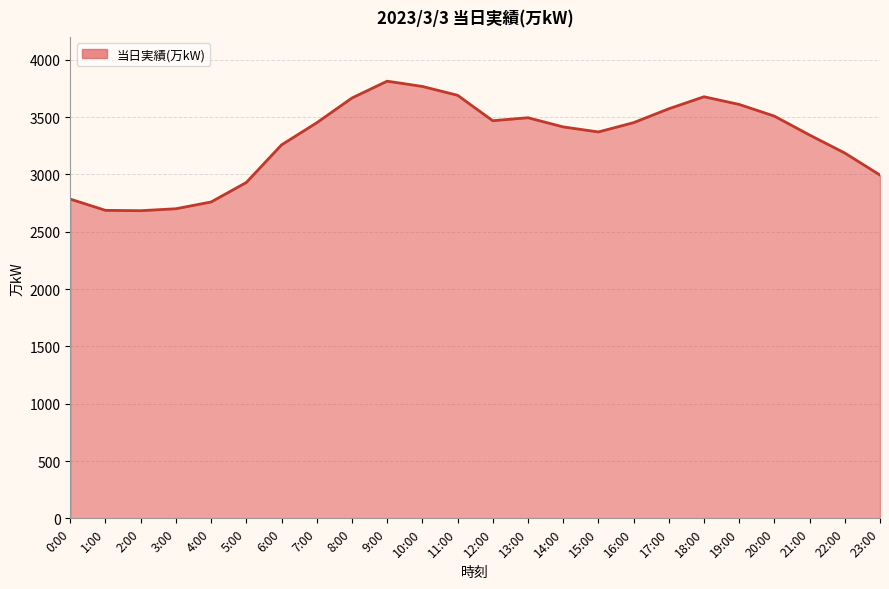

What is the minimum value shown in the chart?

2684